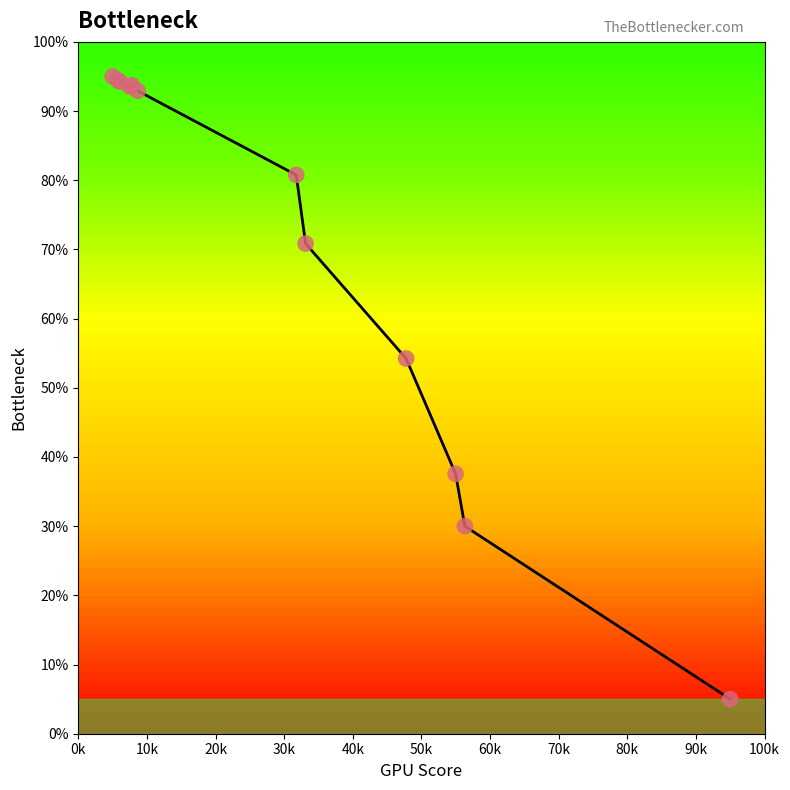

Does the chart have visible grid lines?

No